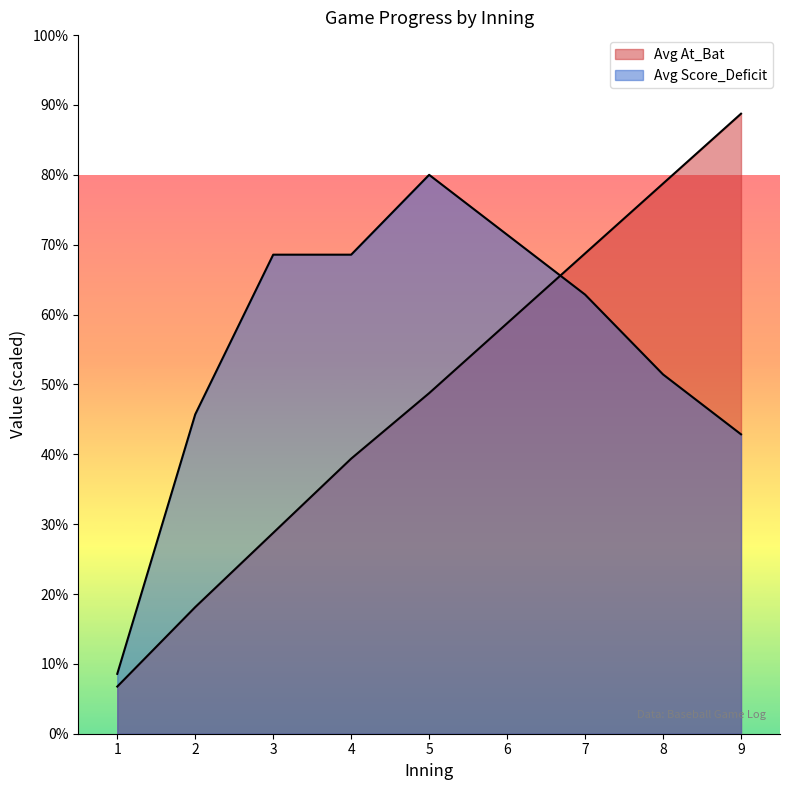

What is the average value?

48.5